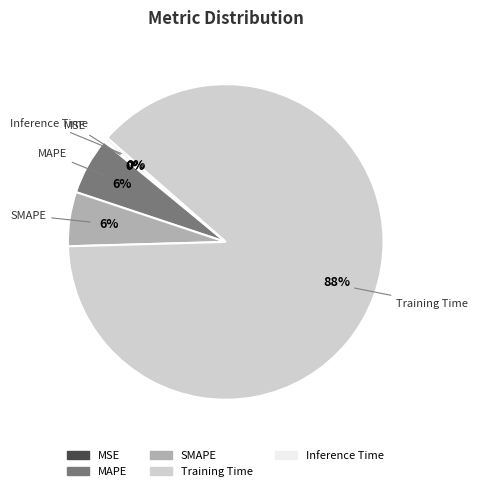

Is there a majority slice in this chart?

Yes